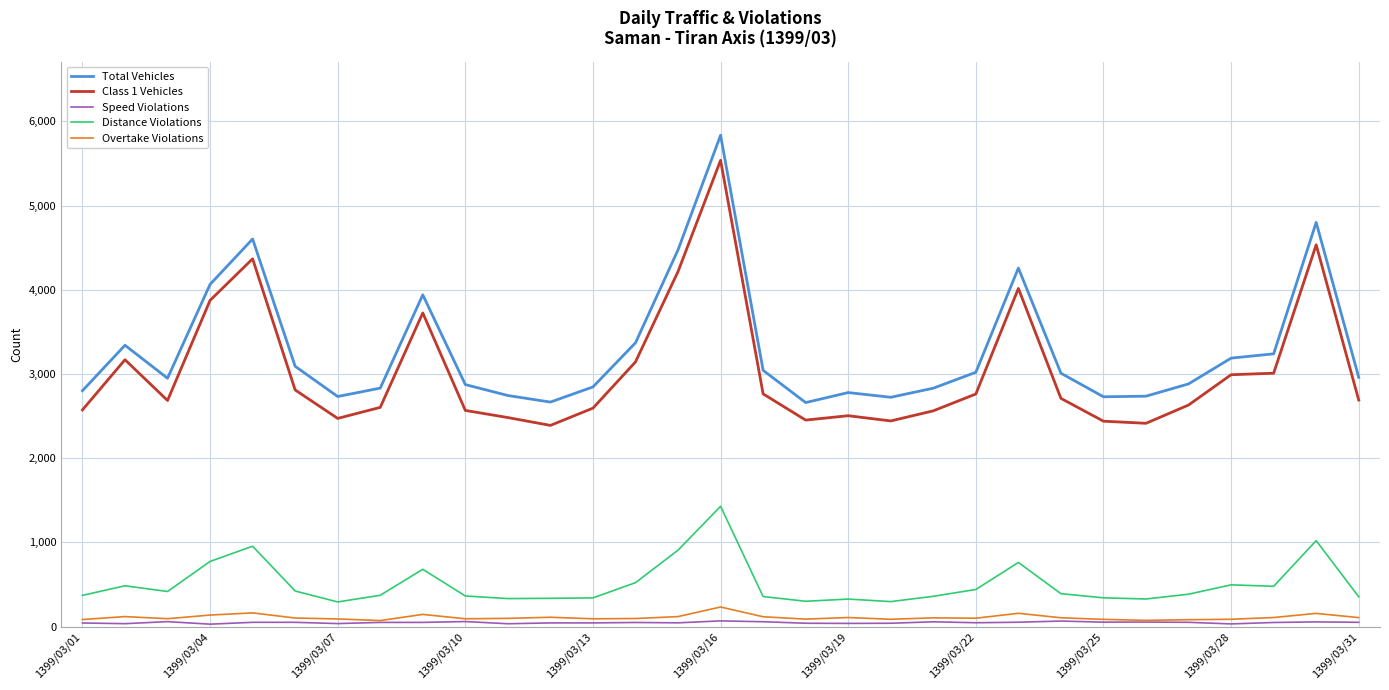

Is this an area chart (filled region under the line)?

No